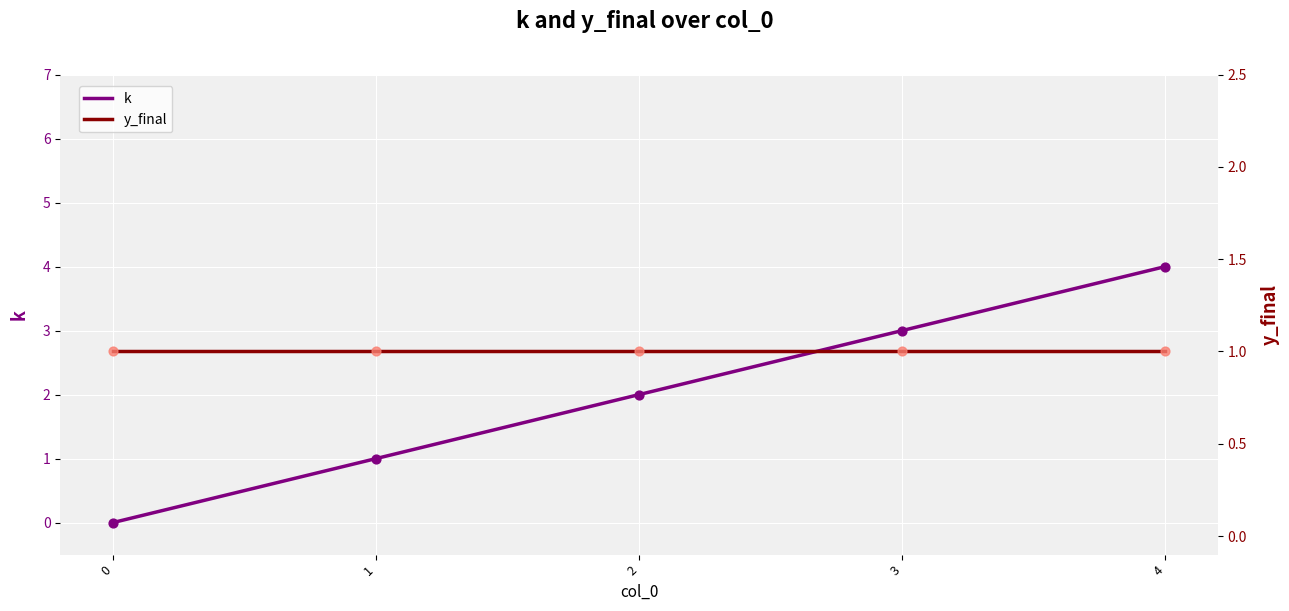

Is the value of k at 1 greater than the value of y_final at 3?

No